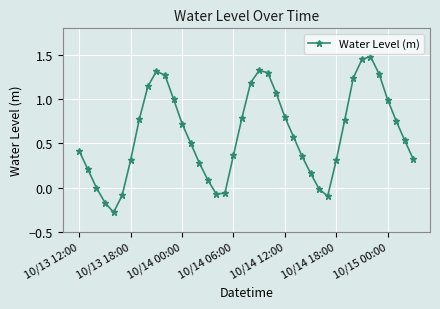

How many distinct data groups are displayed?

1